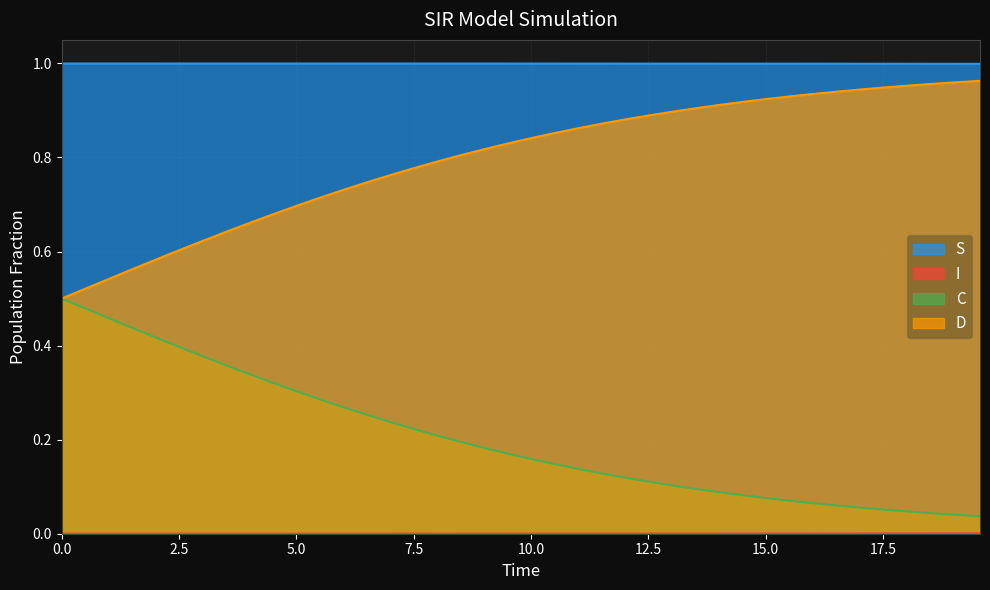

Which series has the largest total across all categories?

S